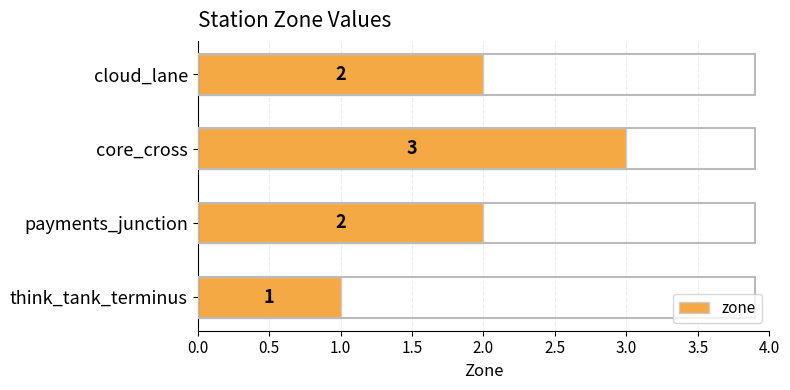

Approximately how many times larger is the value at payments_junction compared to cloud_lane?

1.0